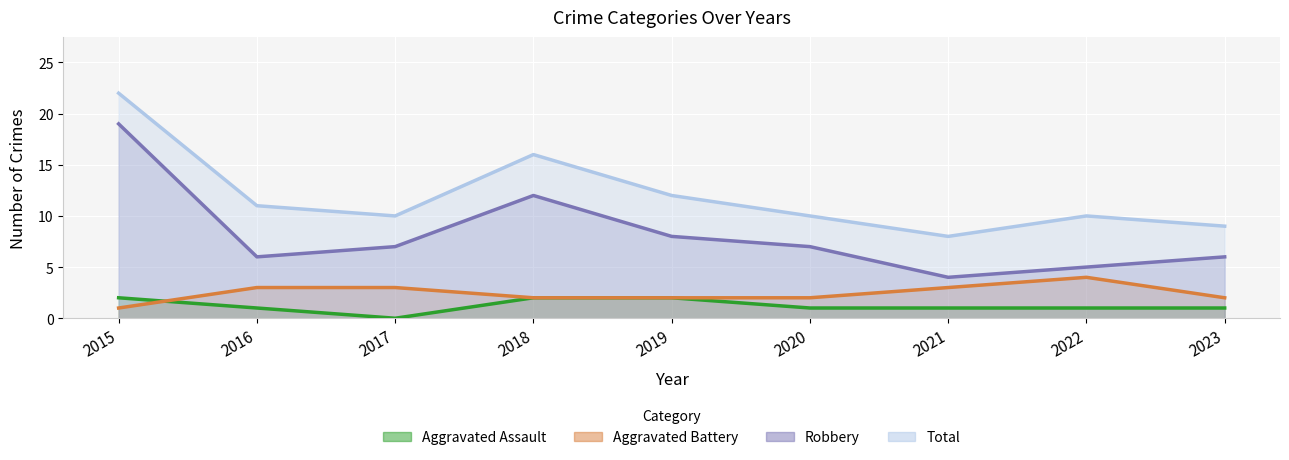

Where does the Robbery series first go above 7?

2015